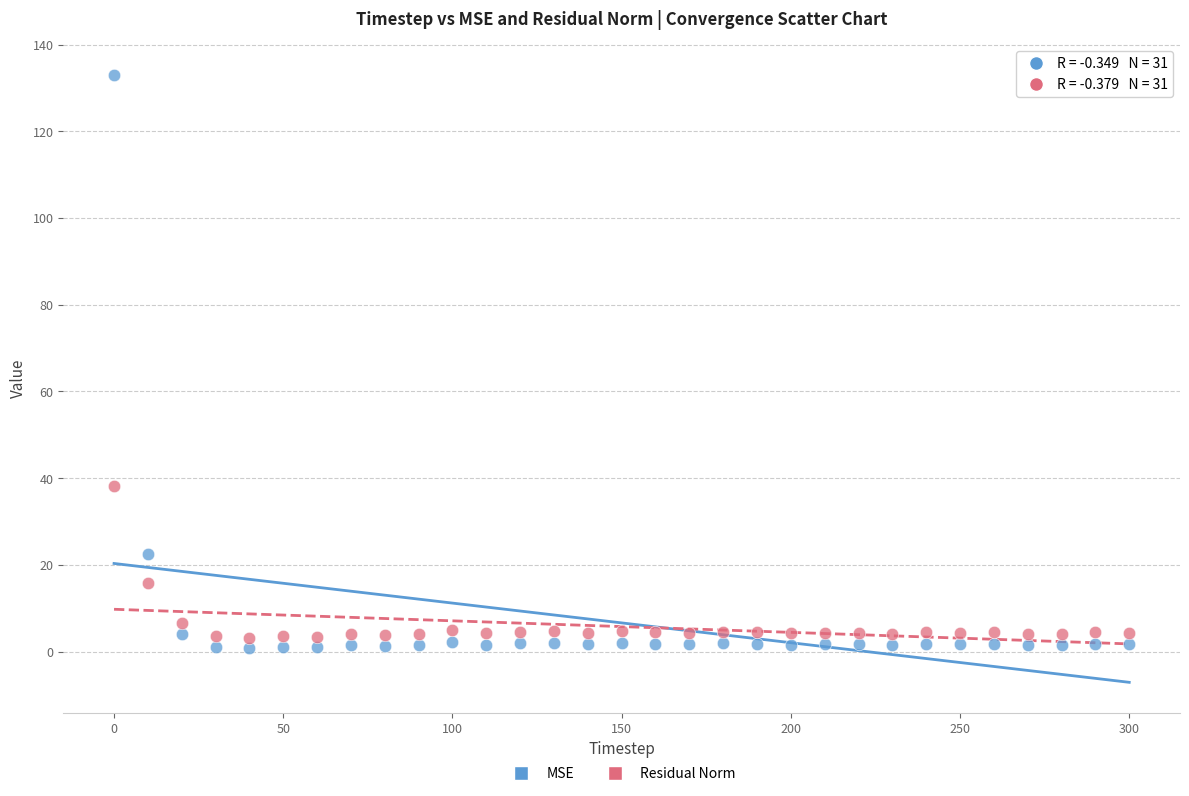

Across all data points, what is the range of X values (max minus min)?

300.0